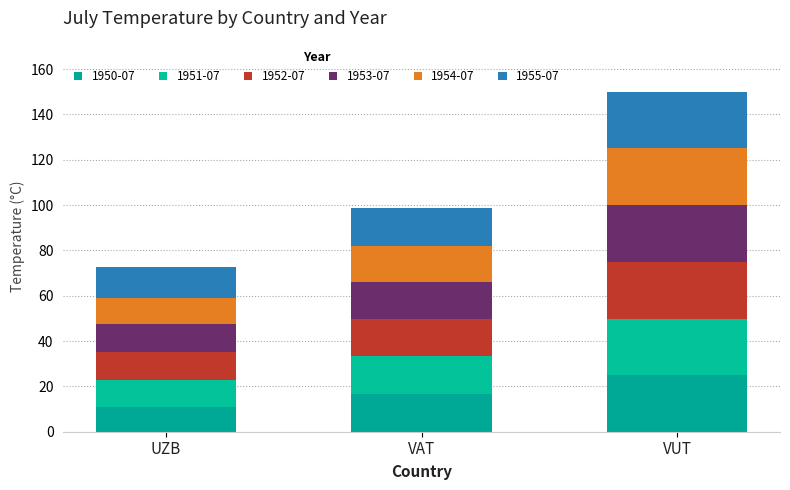

How many categories are shown in the chart?

3